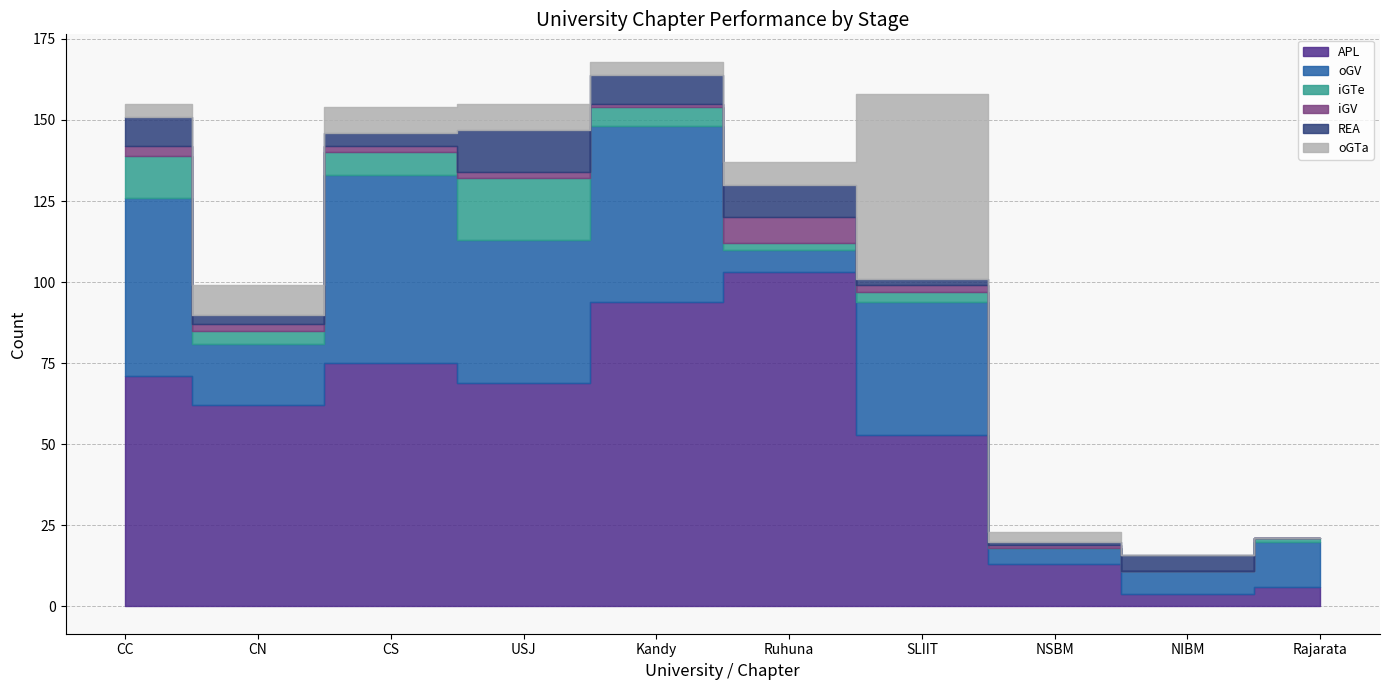

What is the total value across all series at CN?

99